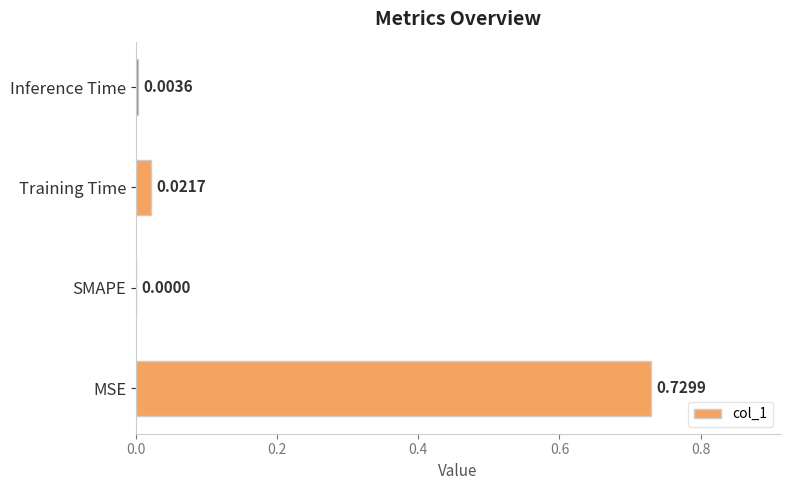

How many data points does each series have?

4